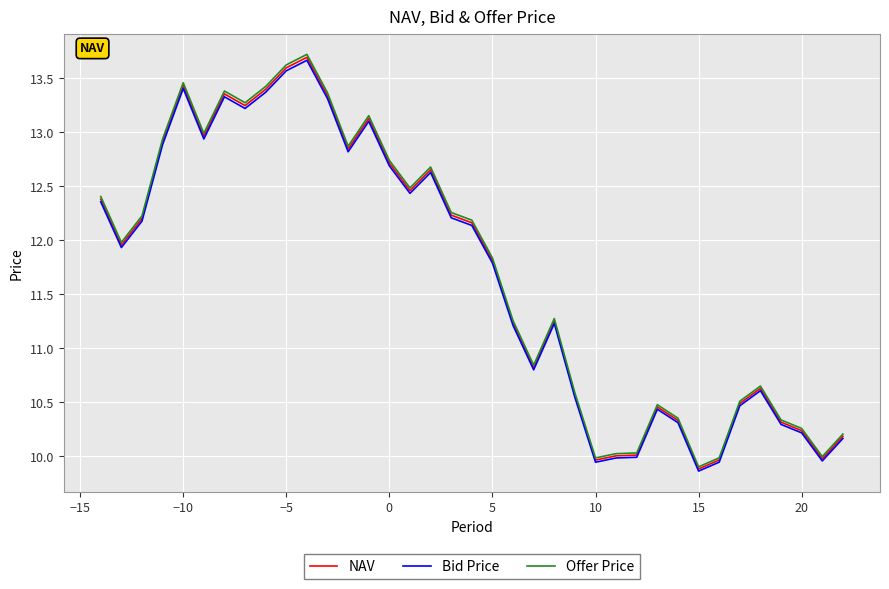

What is the maximum value shown in the chart?

13.7